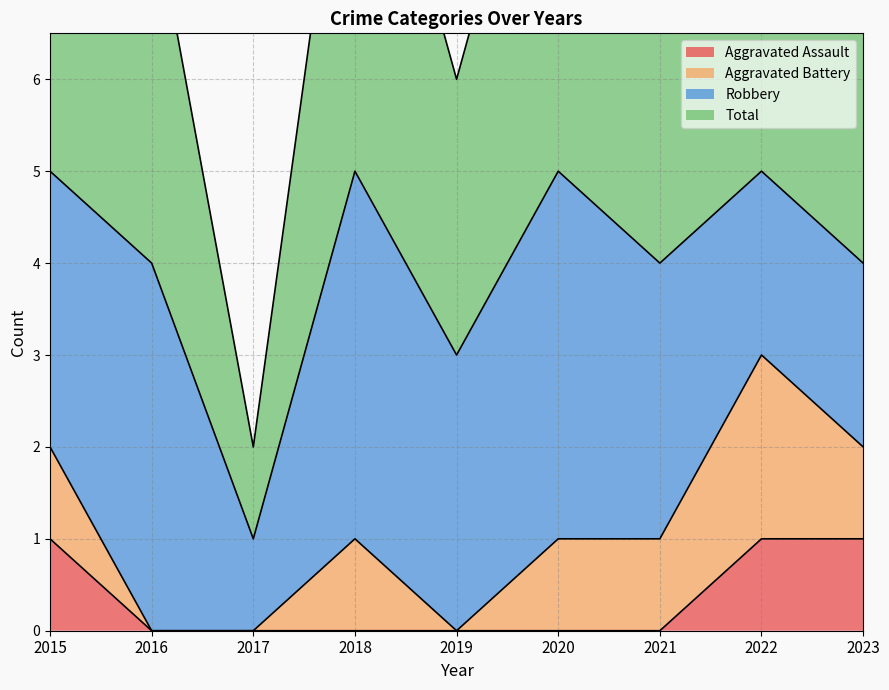

Is it true that Aggravated Assault equals 0 at 2016?

True